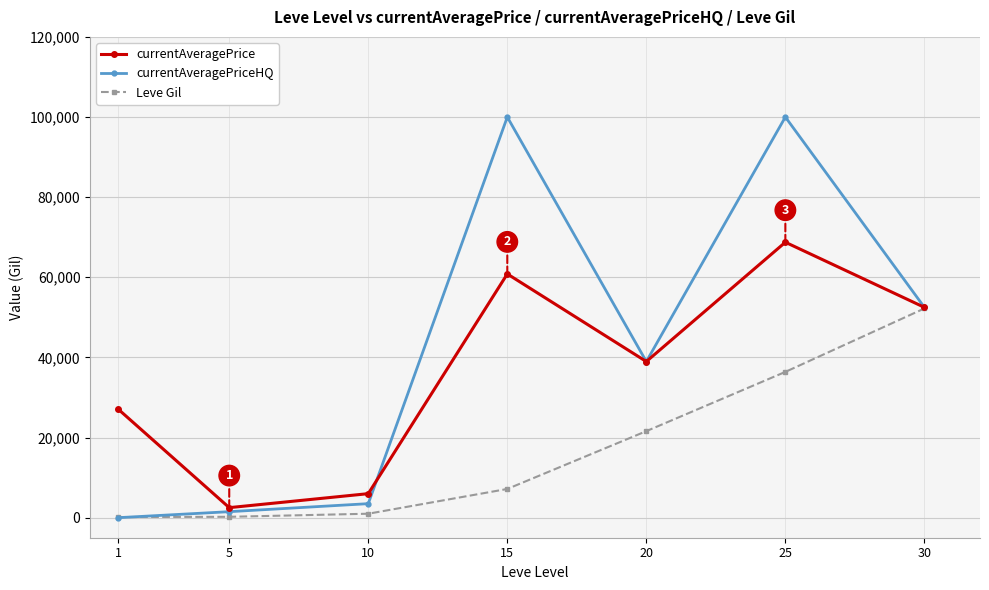

The value of currentAveragePriceHQ at 15 is 44460. True or false?

False